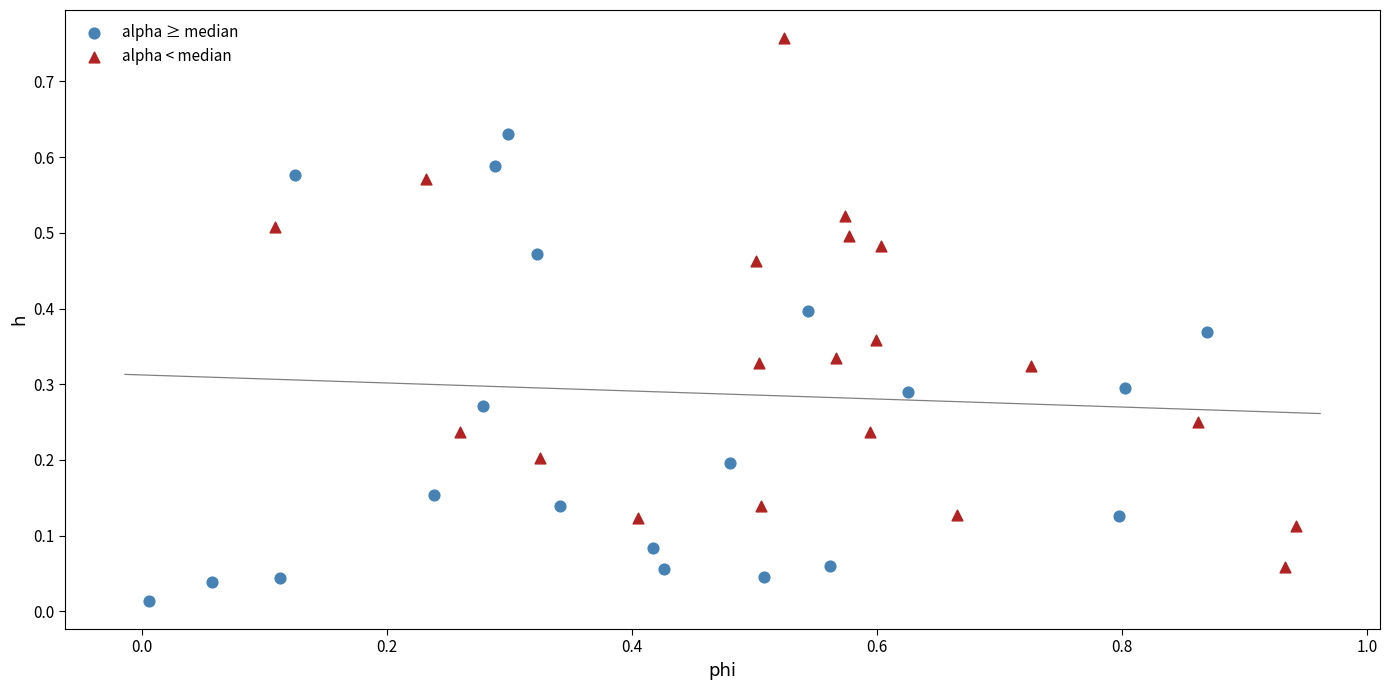

Which series reaches the maximum Y coordinate?

alpha < median